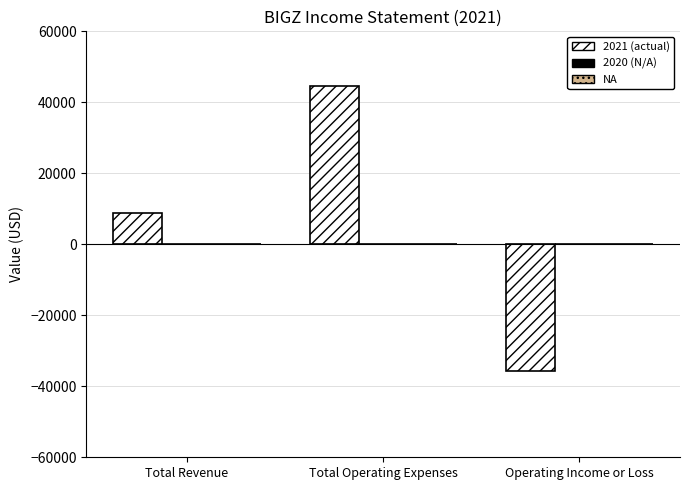

Is it true that the value at Total Revenue is 14220?

False